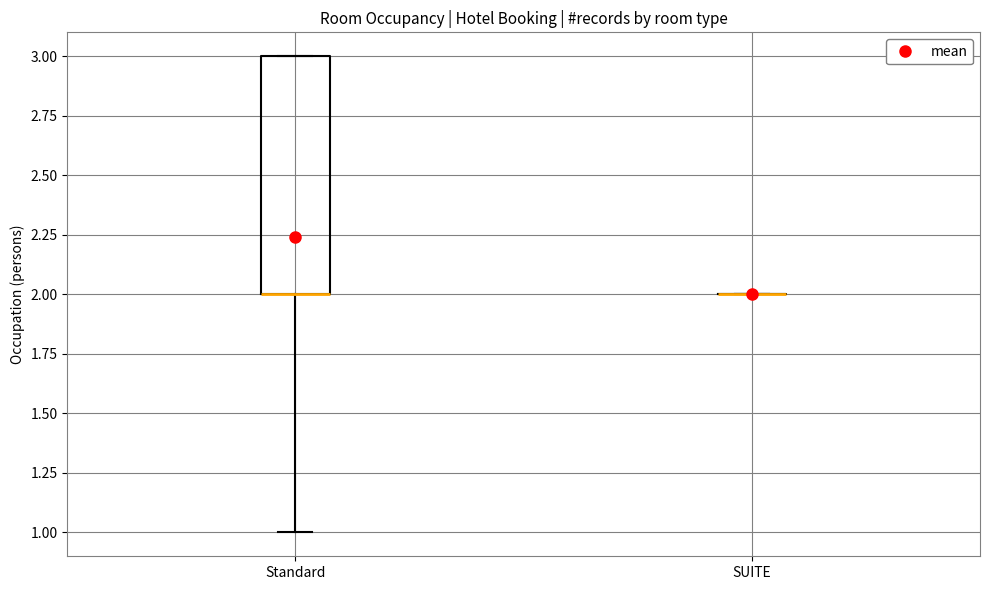

Where is the lower edge of the box for Standard on the y-axis? The values are not printed on the chart, so give them approximately, as read against the axis.

2